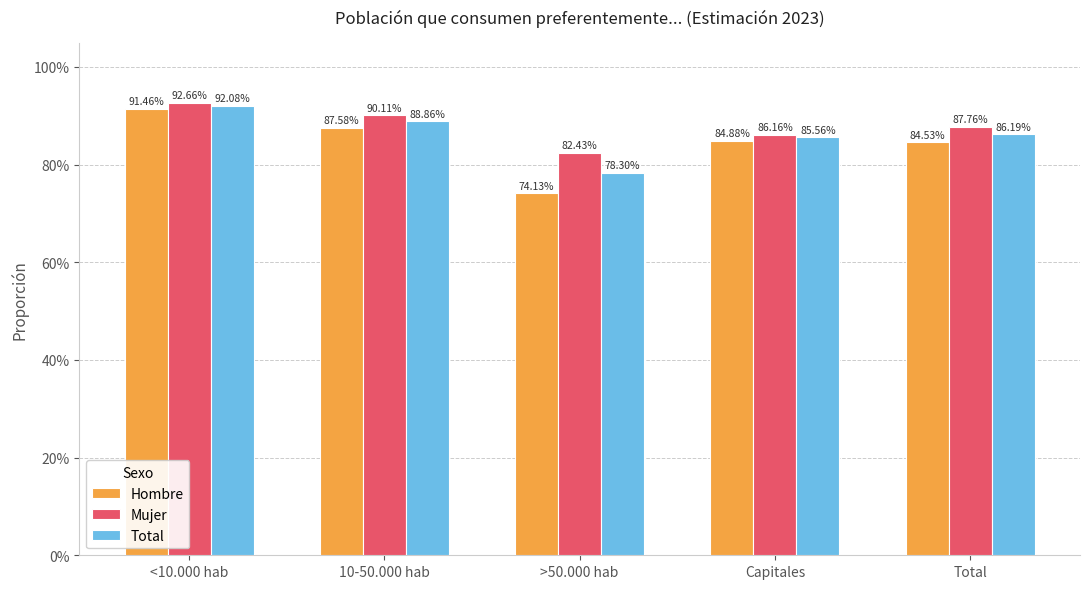

What position from the left is 10-50.000 hab?

2